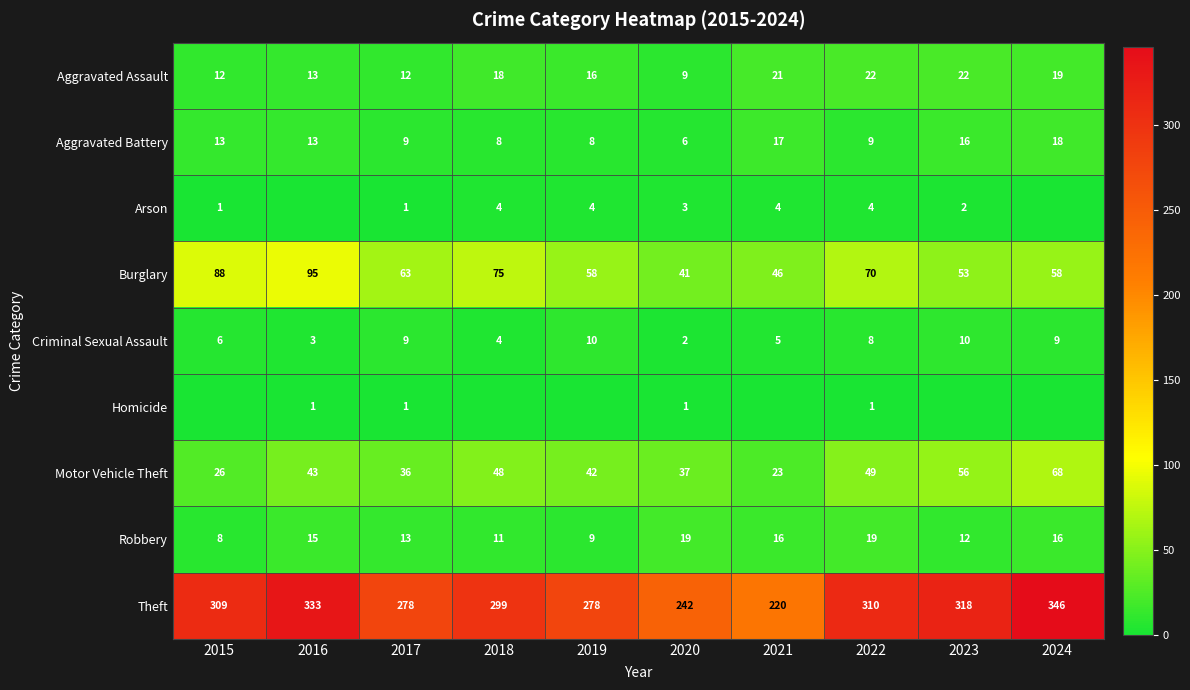

What is the difference between the Motor Vehicle Theft values at 2021 and 2017?

13